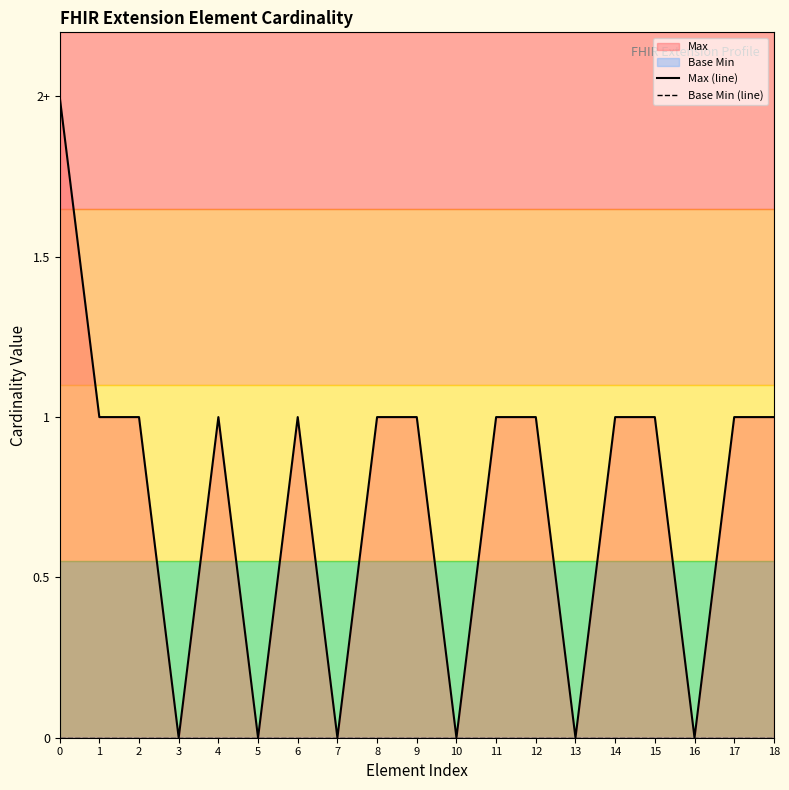

Which series has the widest spread of values?

Max (line)